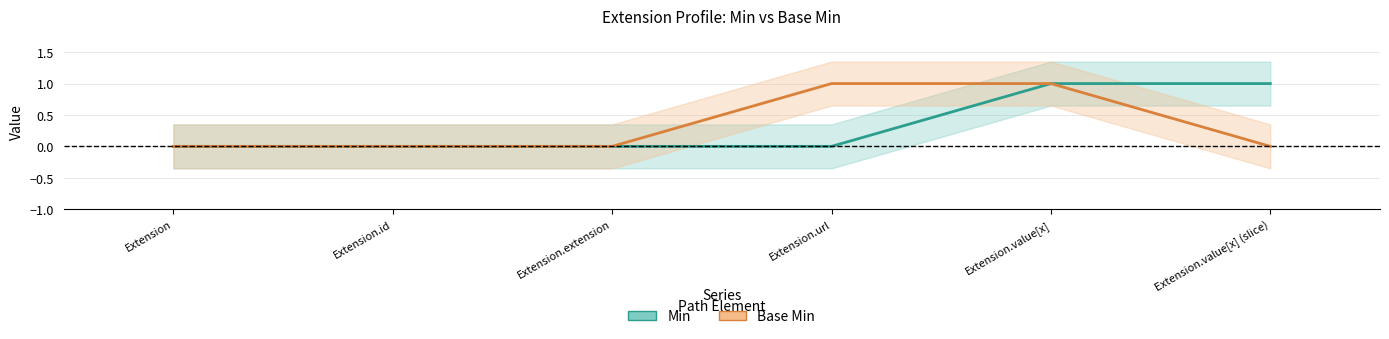

Rank the categories by Base Min value from highest to lowest.

Extension.url, Extension.value[x], Extension, Extension.id, Extension.extension, Extension.value[x] (slice)